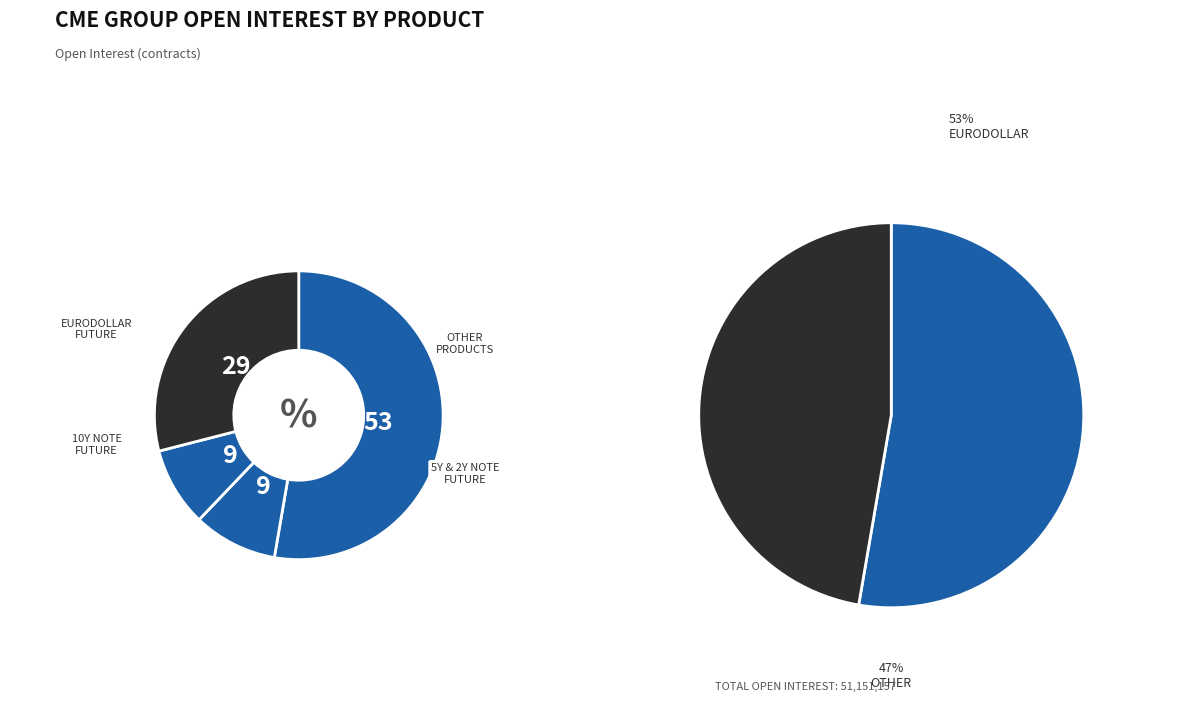

True or false: 10Y NOTE FUTURE accounts for 1% of the total.

False